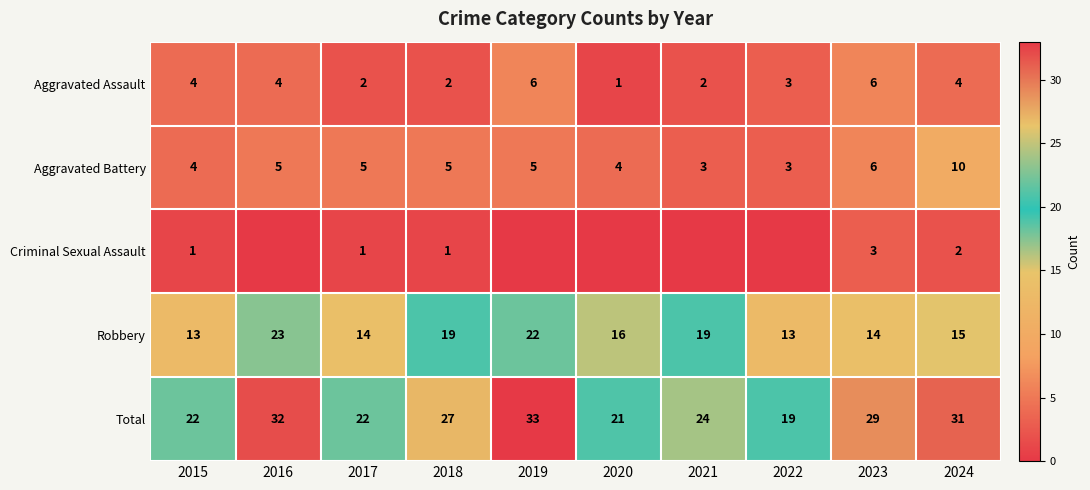

What is the spread (max minus min) of values at 2015?

21